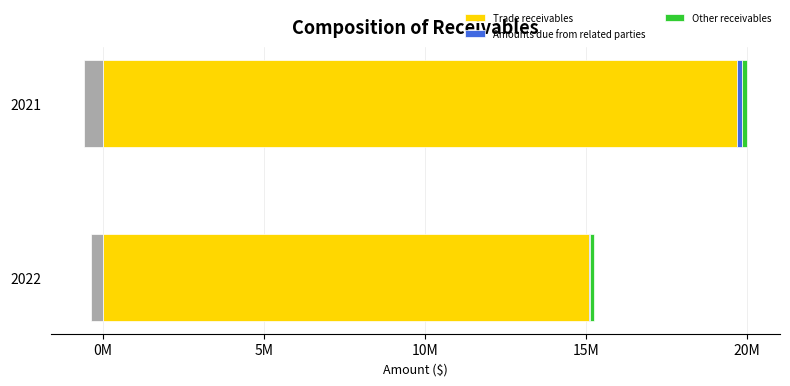

Which series has the largest range (max minus min)?

Trade receivables